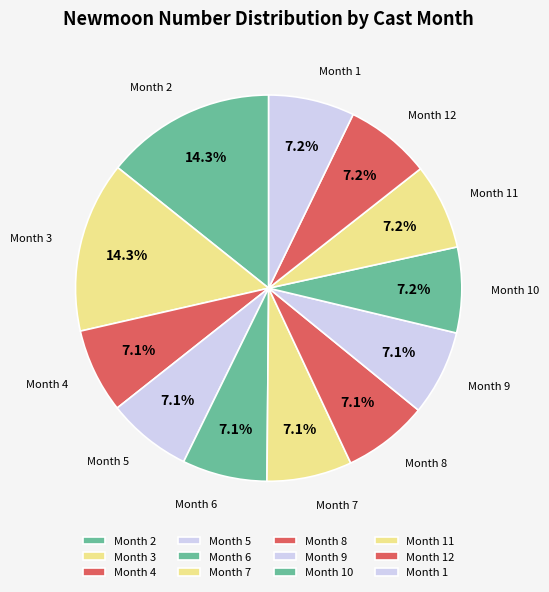

Does Month 1 represent more than half of the total?

No